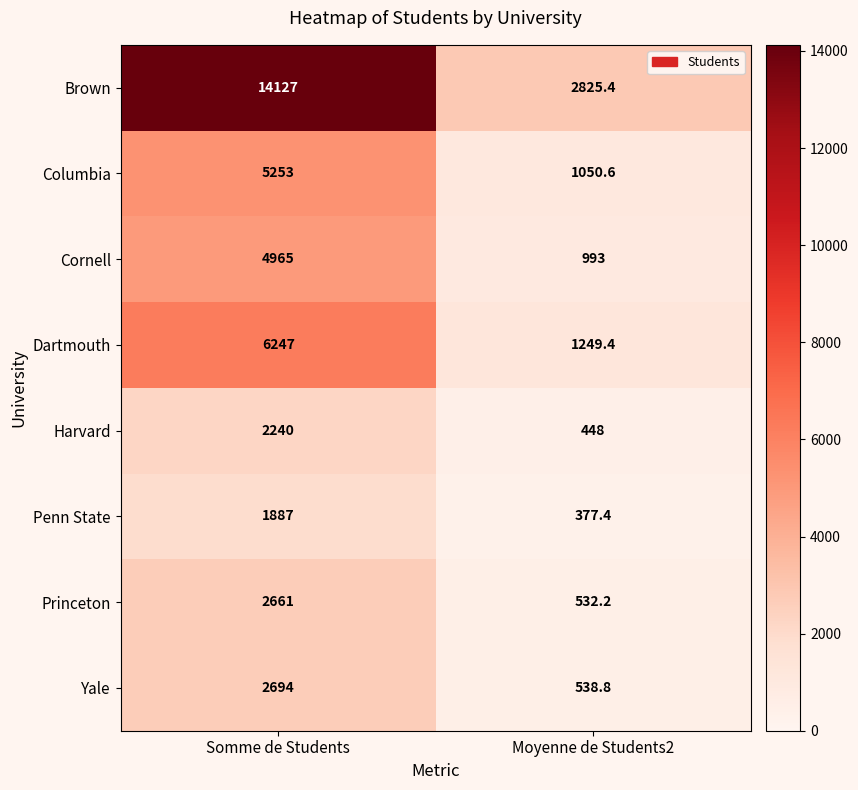

Which category has the lowest value in the Harvard series?

Moyenne de Students2